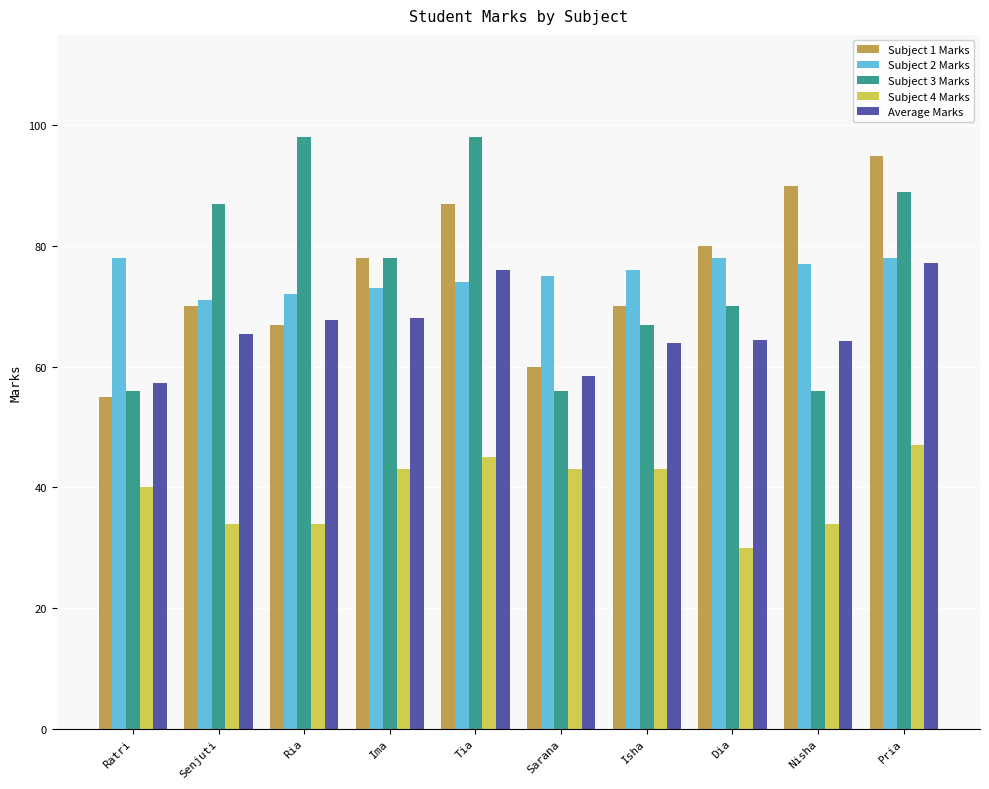

Which category has the lowest value in the Subject 2 Marks series?

Senjuti